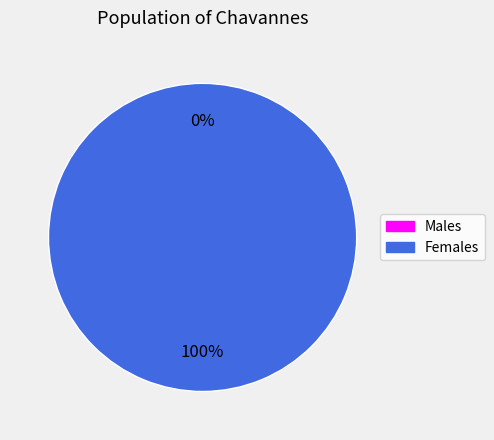

To the nearest percent, what is the combined percentage of 1519230176 and 1533405765?

100%